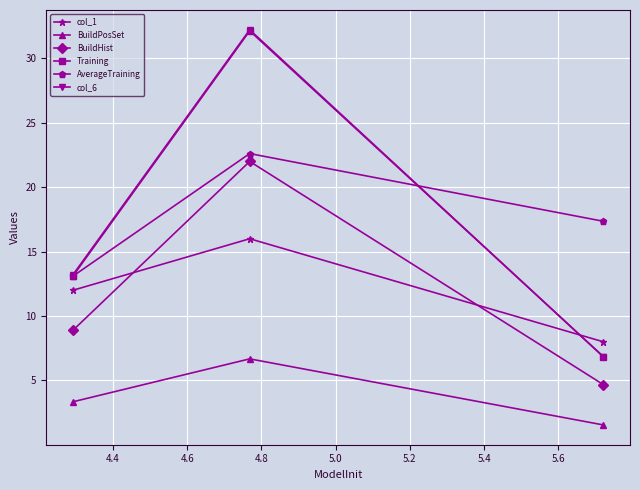

How many lines are shown in the chart?

6